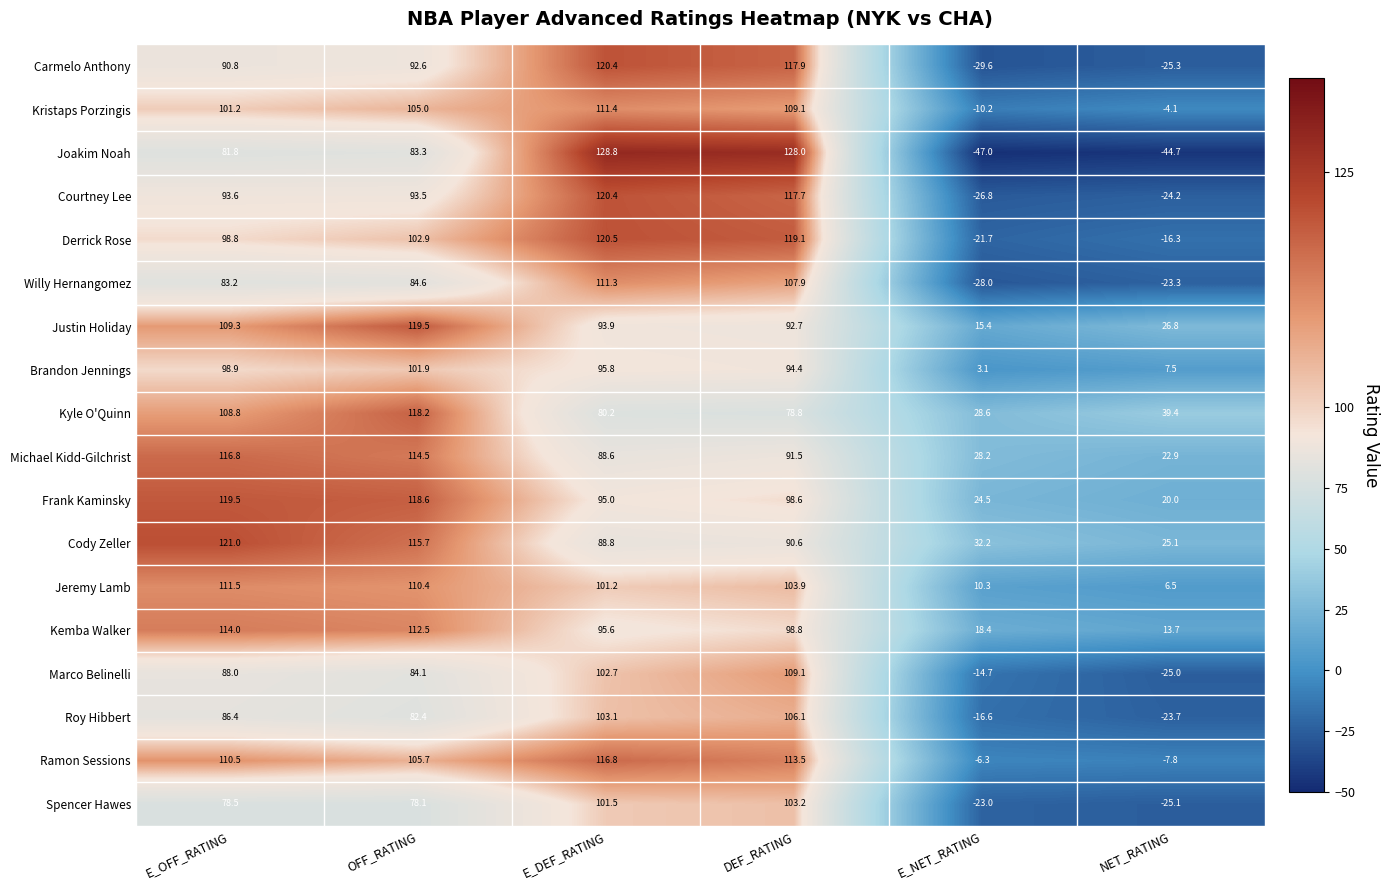

Is it true that Carmelo Anthony equals 44.9 at DEF_RATING?

False